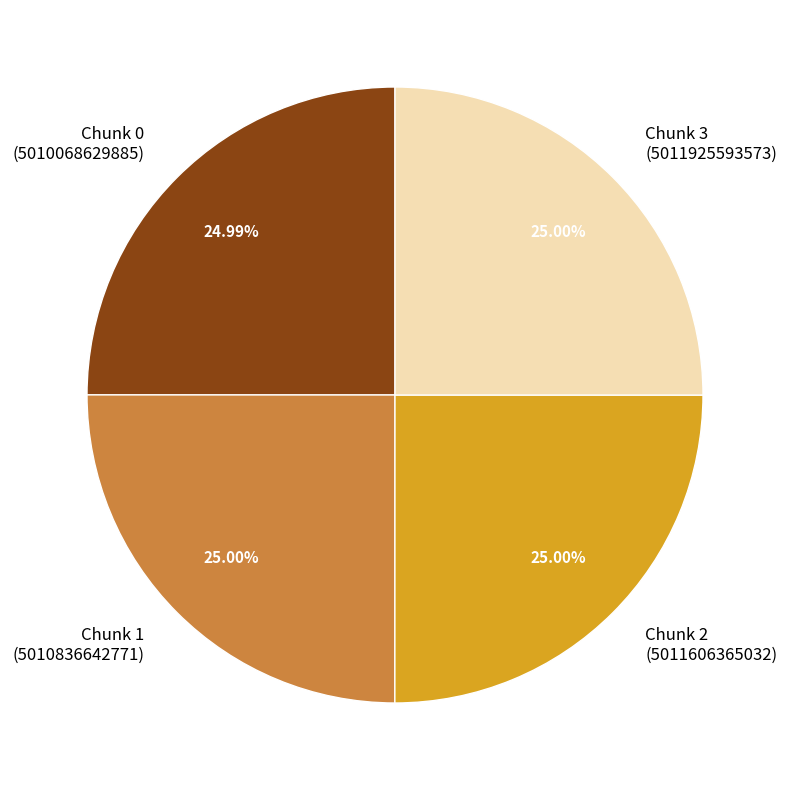

Is there any slice that represents more than half of the pie?

No